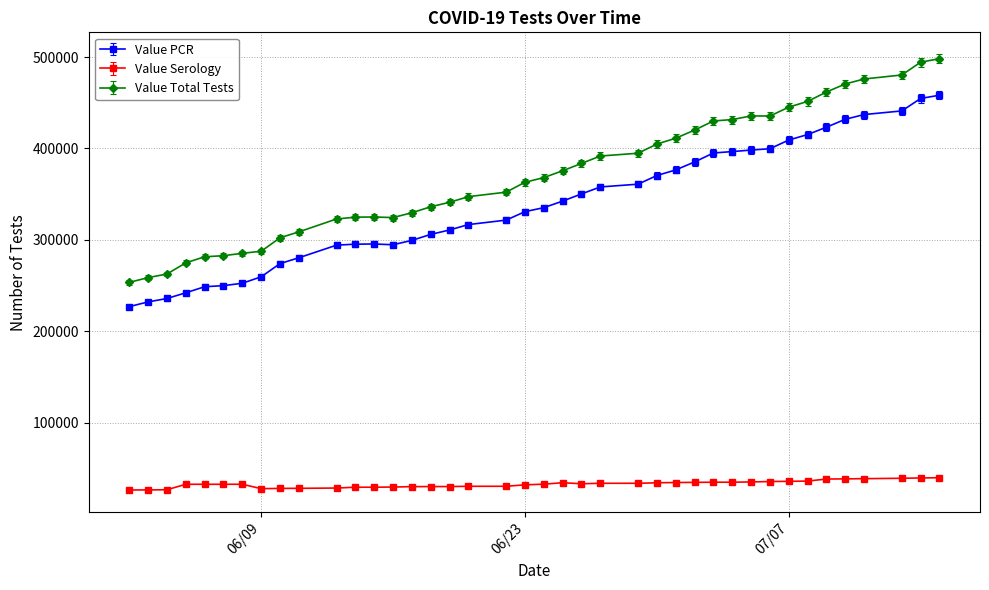

Which series has the widest spread of values?

Value Total Tests